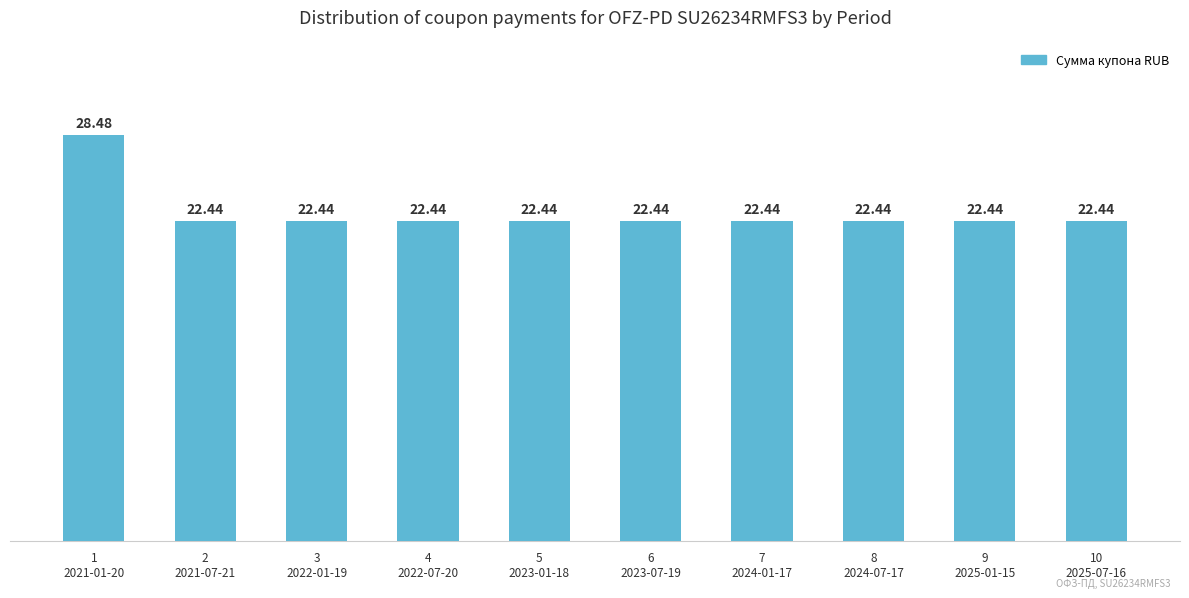

The chart shows a value of 29.9 at 4
2022-07-20. True or false?

False